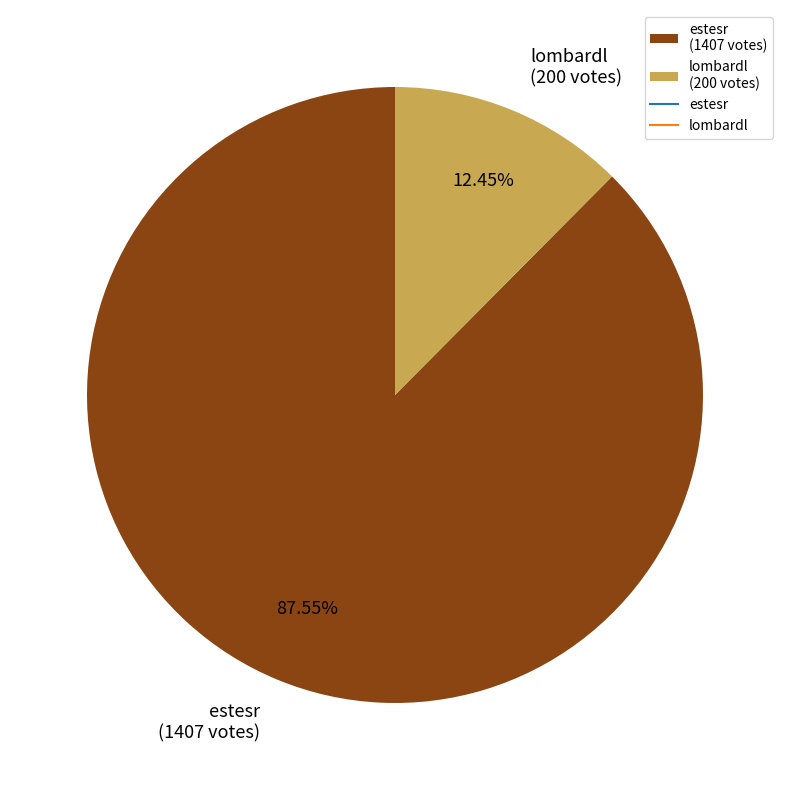

What is the total percentage of estesr and lombardl?

100.0%